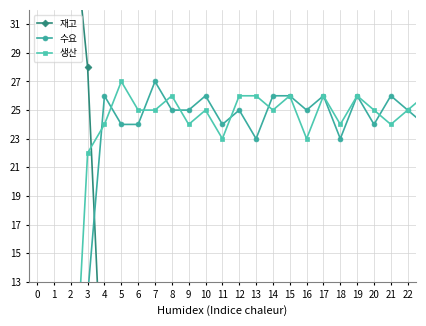

What is the difference between the maximum and second lowest values in the 수요 series?

27